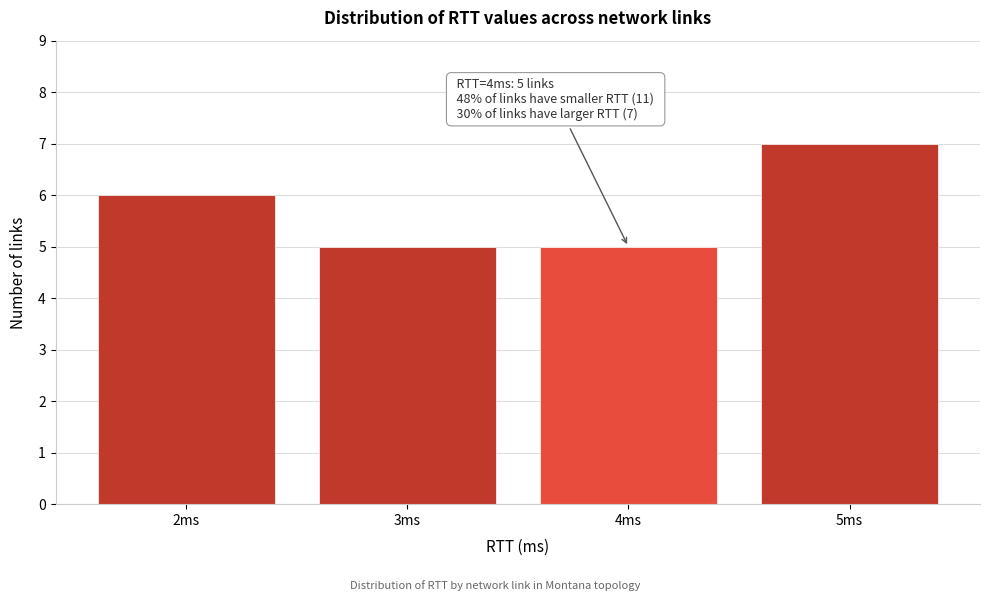

Which range on the x-axis has the tallest bar?

4.5 to 5.5